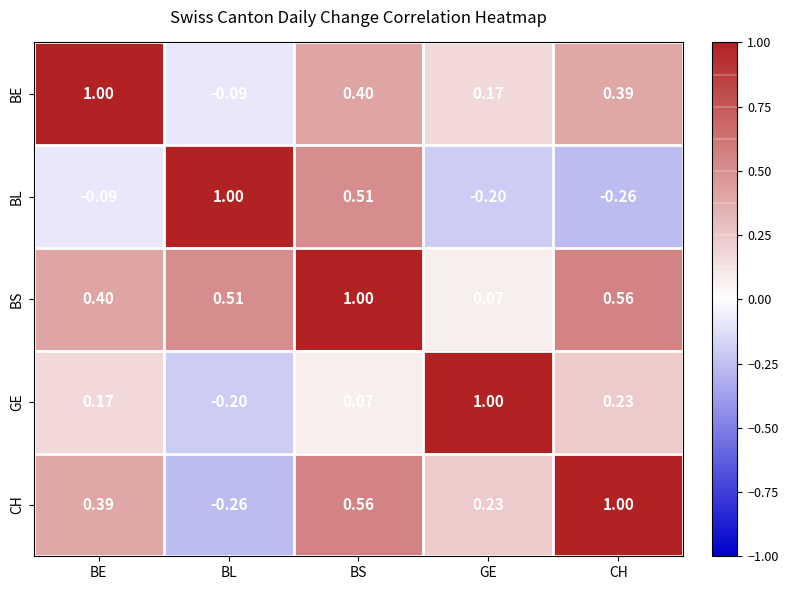

How many values in BL are below zero?

3